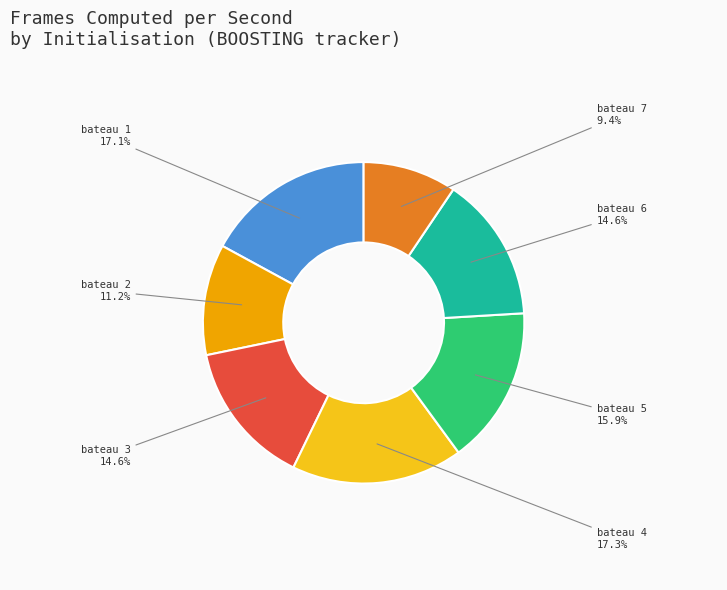

What percentage is the bateau 5 slice, to the nearest percent?

16%